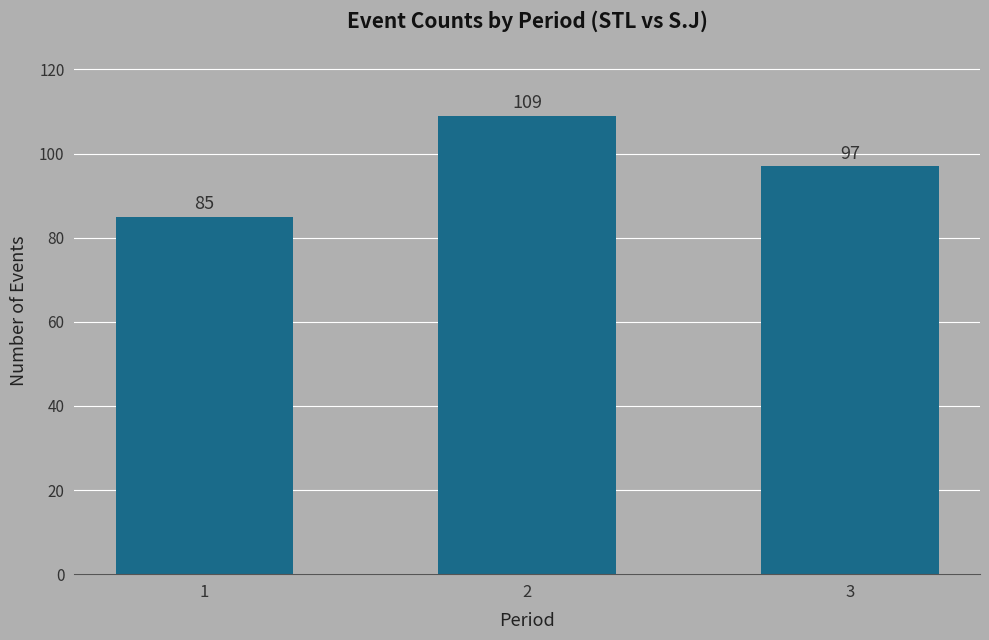

How many data points are less than 97?

1